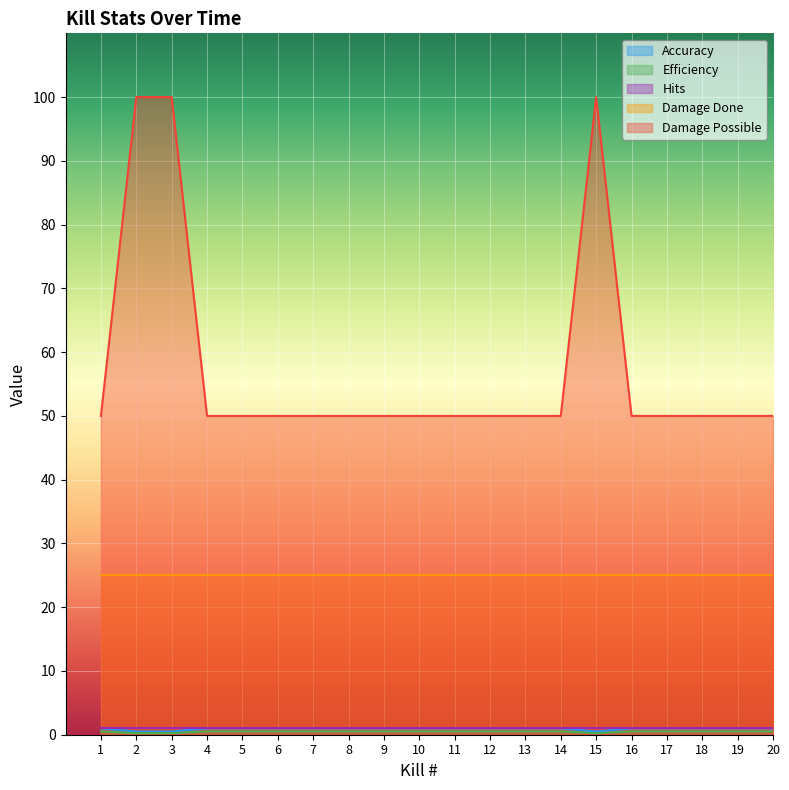

What is the sum of all Efficiency values?

18.5